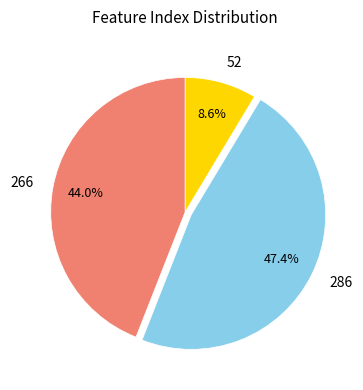

Is 52 the majority of the pie?

No